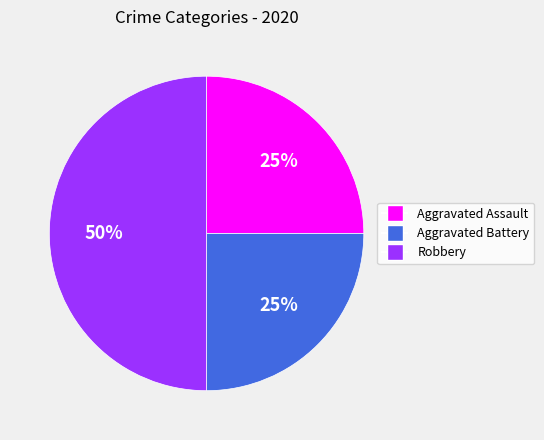

Does Aggravated Battery represent more than half of the total?

No